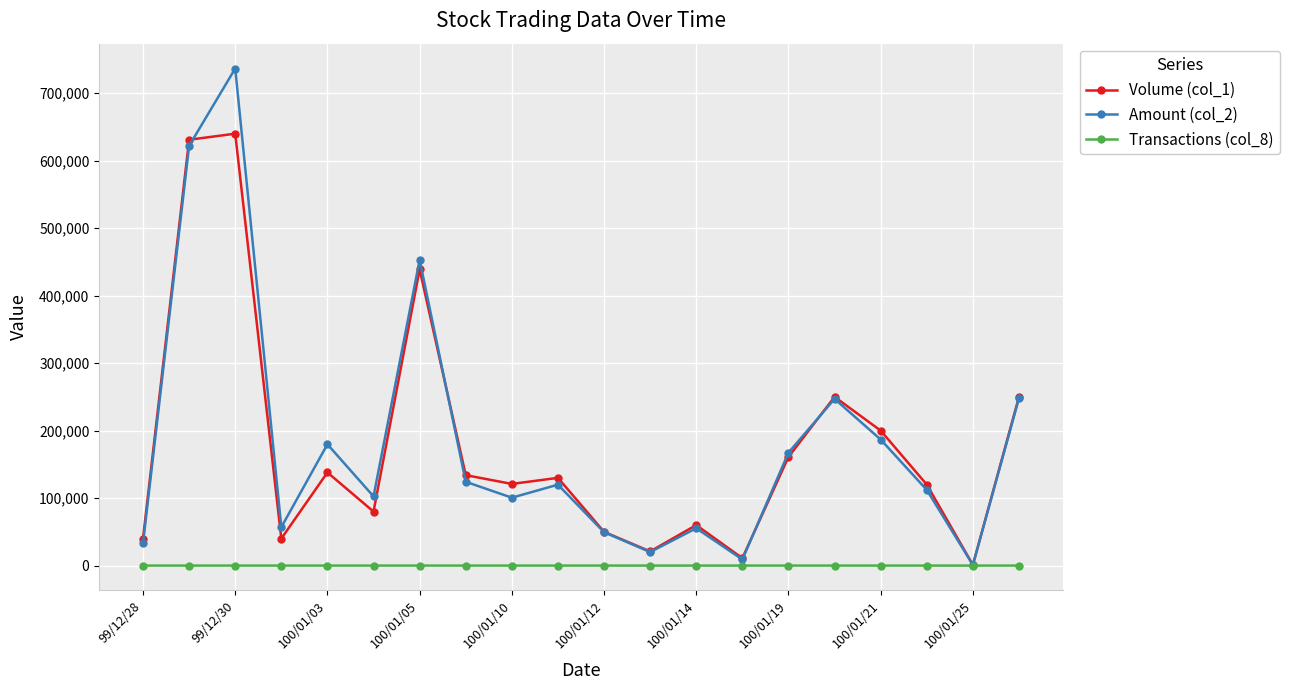

What is the value of the Volume (col_1) point at the 14th from the left?

11000